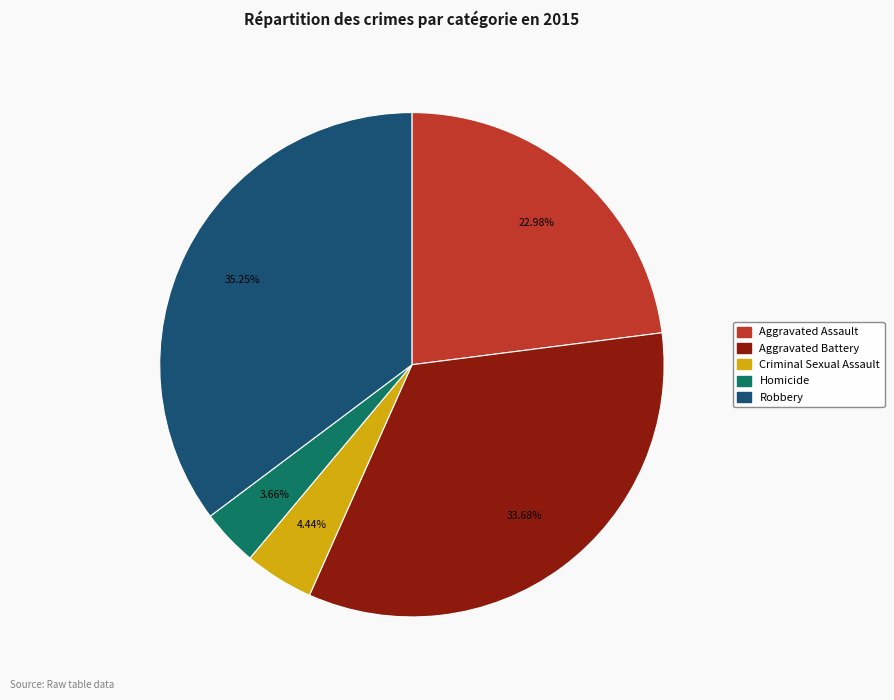

Rank the categories by value from highest to lowest.

Robbery, Aggravated Battery, Aggravated Assault, Criminal Sexual Assault, Homicide